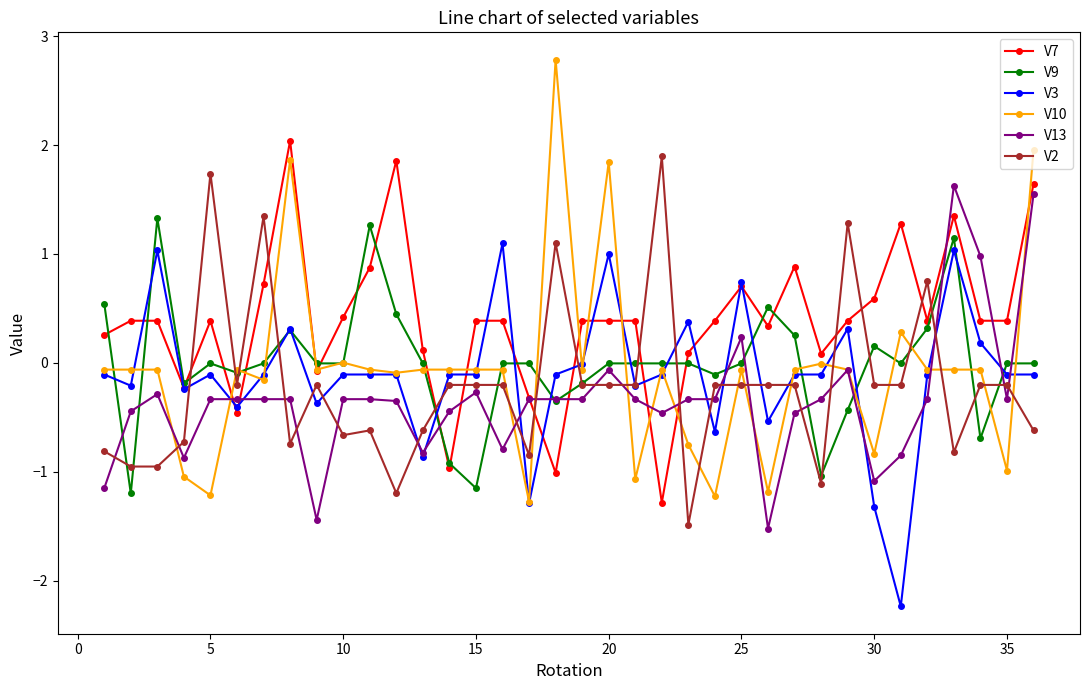

True or false: V3 has more than 2 interior local peaks.

True